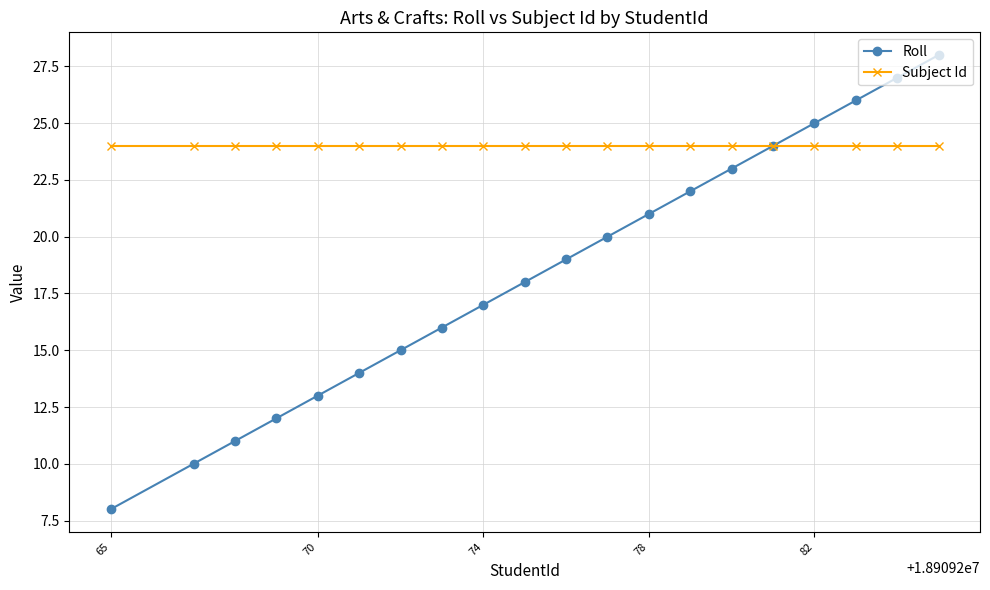

Which series has the largest range (max minus min)?

Roll